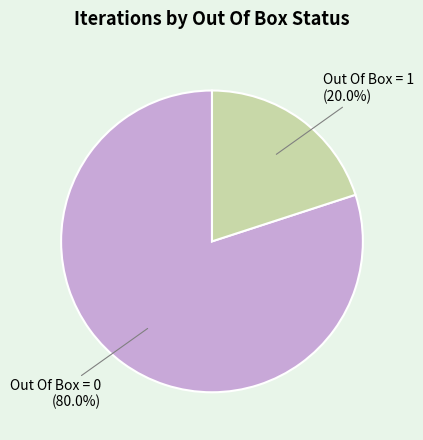

Is Out Of Box = 0 the majority of the pie?

Yes